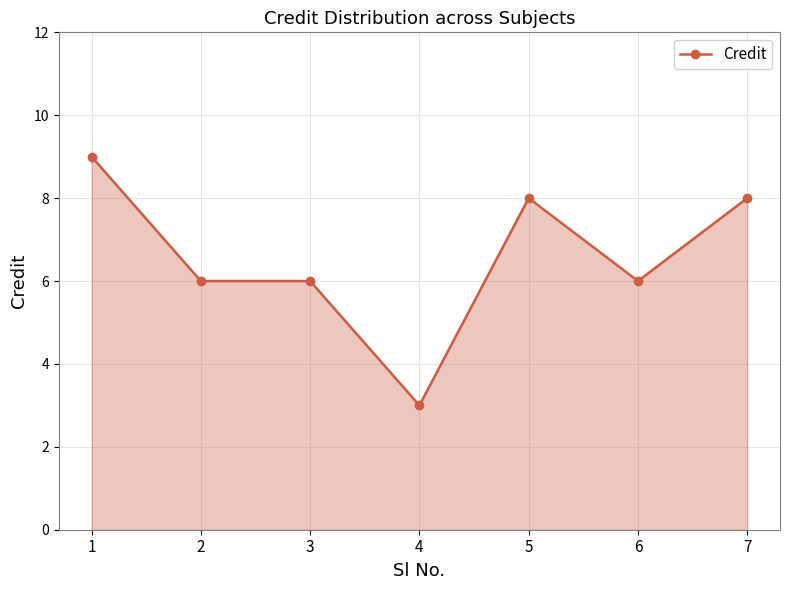

What is the difference between the maximum and minimum values?

6